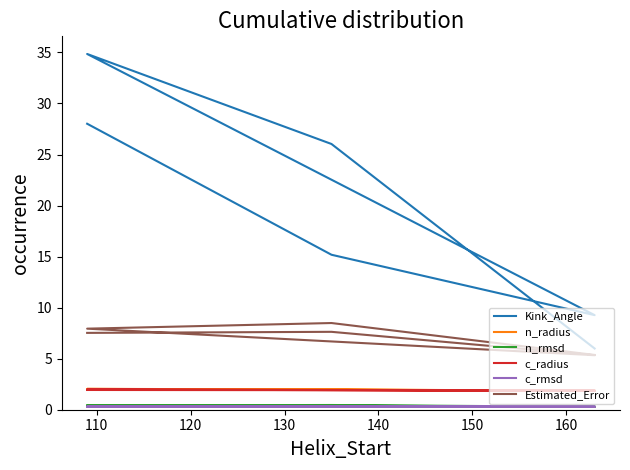

Does the chart display data point markers on the line(s)?

No